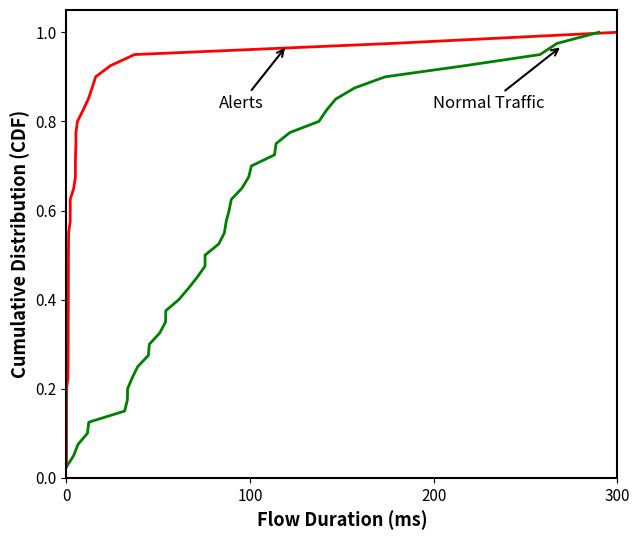

What is the label of the 2nd point from the left?

100